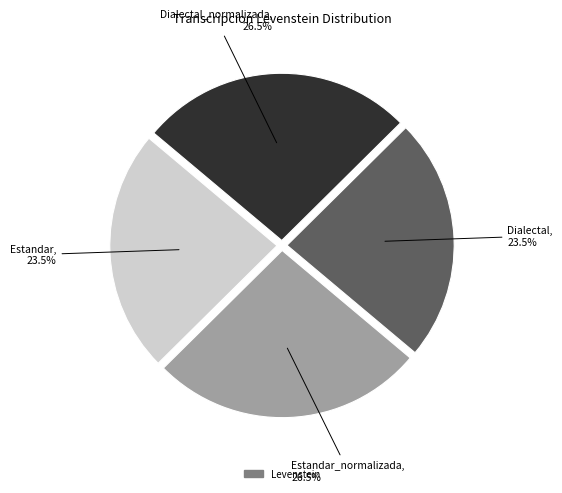

How many slices are in this pie chart?

4